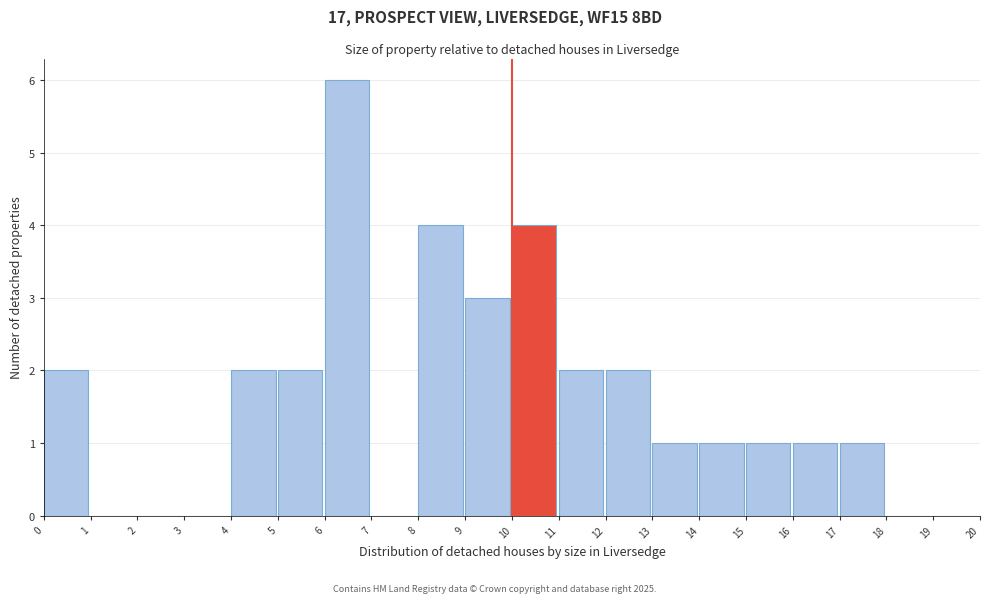

Reading left to right, transcribe this chart: for each bar, give the range it covers on the x-axis and its height. The values are not printed on the chart, so give them approximately, as read against the axis.

0 to 1: 2
1 to 2: 0
2 to 3: 0
3 to 4: 0
4 to 5: 2
5 to 6: 2
6 to 7: 6
7 to 8: 0
8 to 9: 4
9 to 10: 3
10 to 11: 4
11 to 12: 2
12 to 13: 2
13 to 14: 1
14 to 15: 1
15 to 16: 1
16 to 17: 1
17 to 18: 1
18 to 19: 0
19 to 20: 0